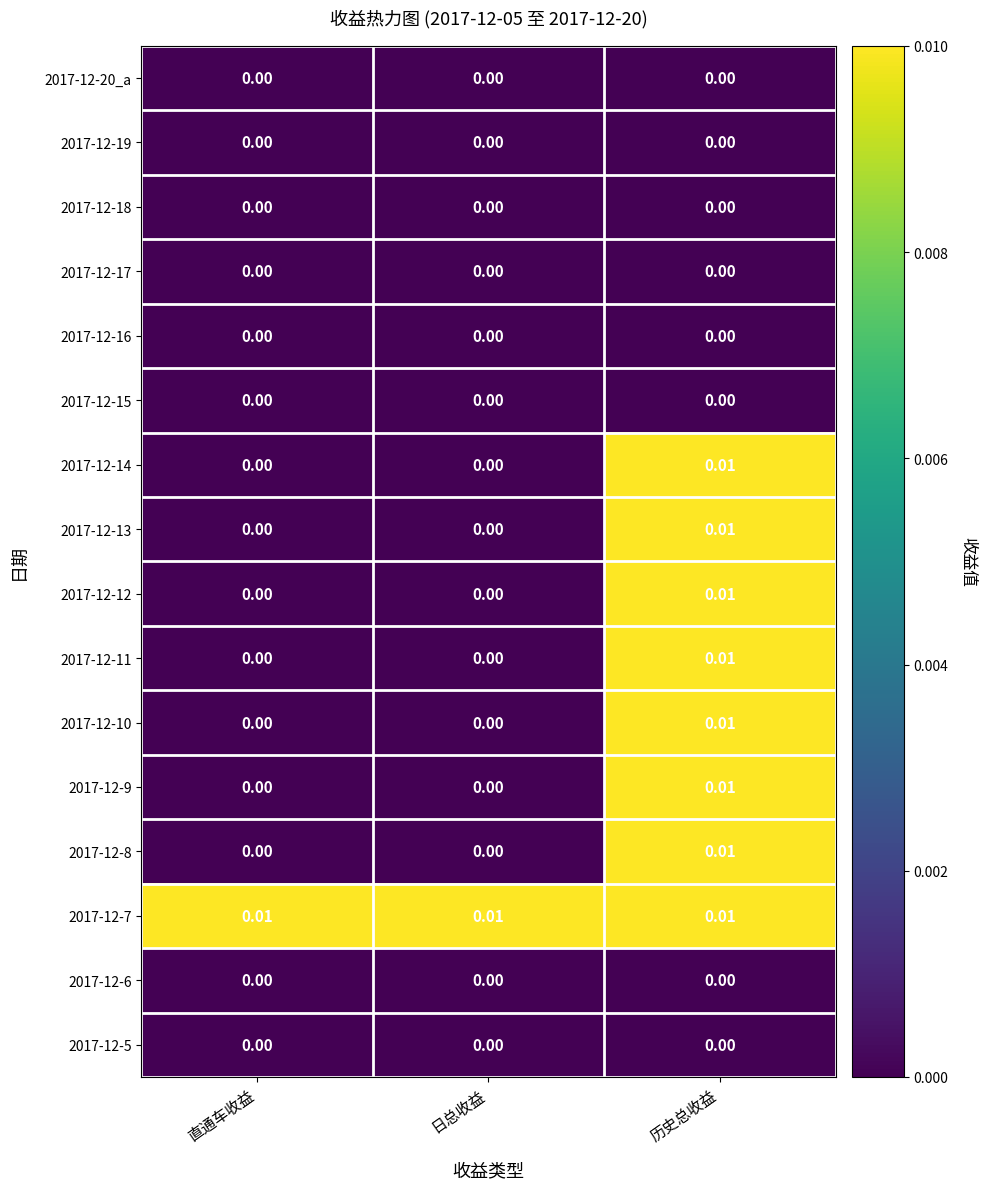

At which category is the sum across all series the highest?

历史总收益